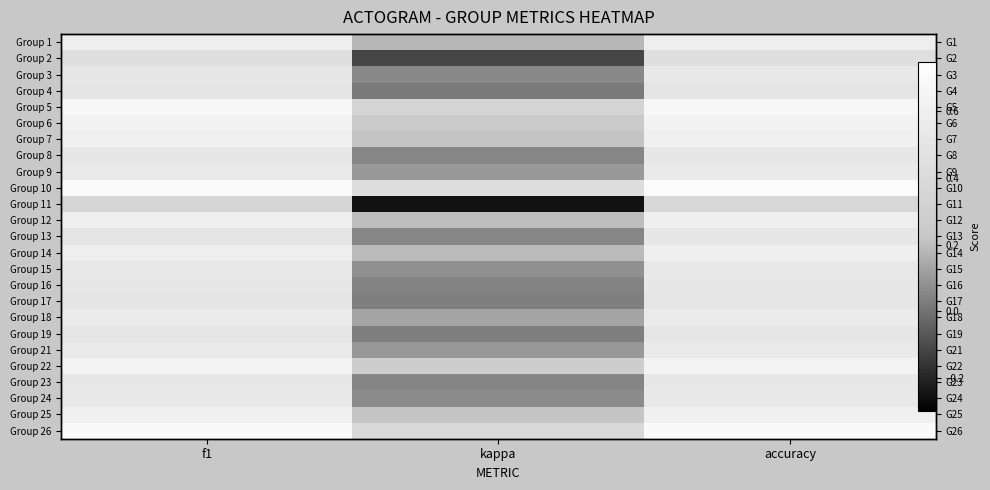

What is the maximum value shown in the chart?

0.7